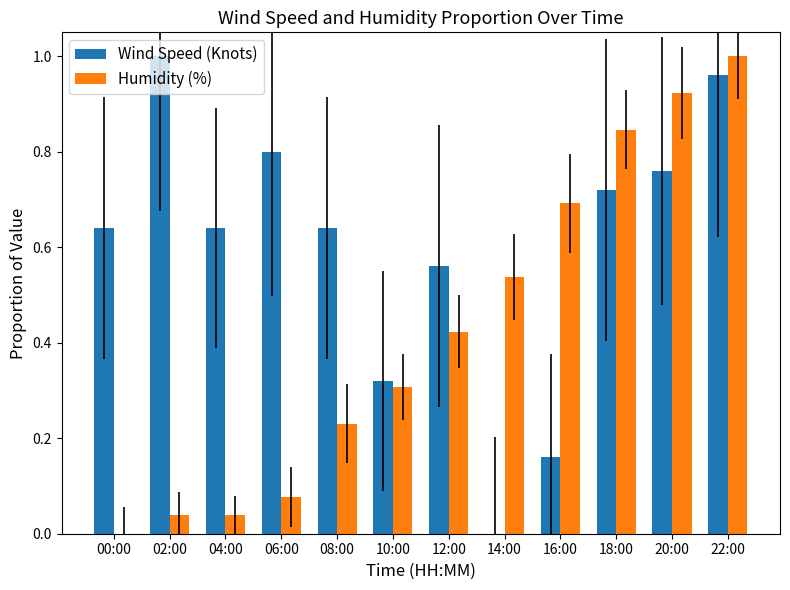

What is the sum of all Wind Speed (Knots) values?

7.2